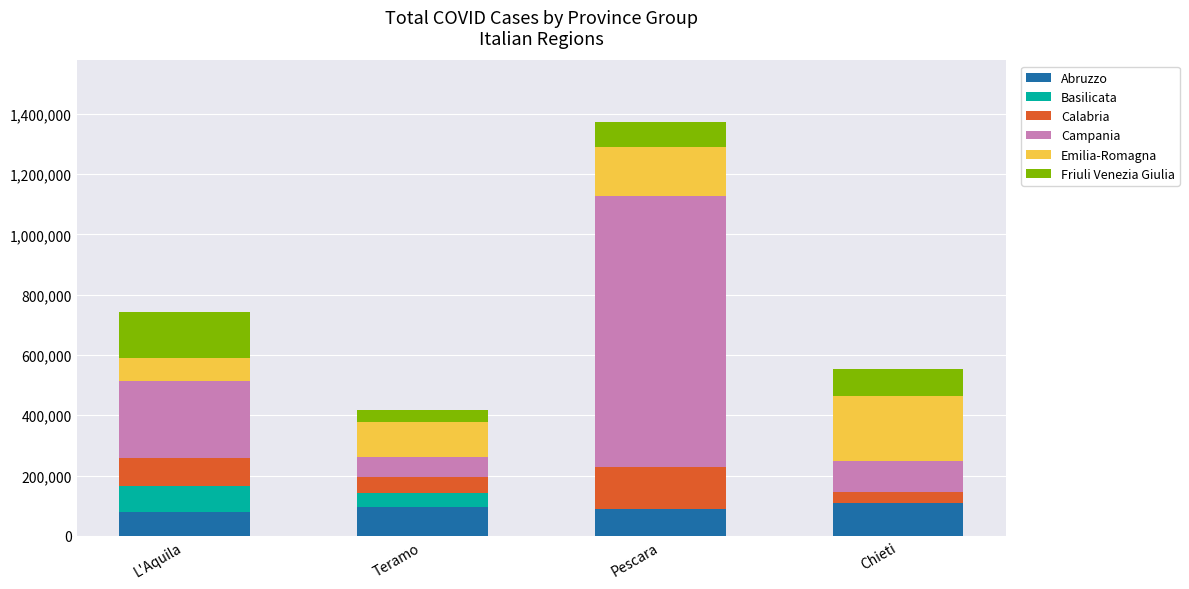

Is it true that Abruzzo equals 108867 at Chieti?

True